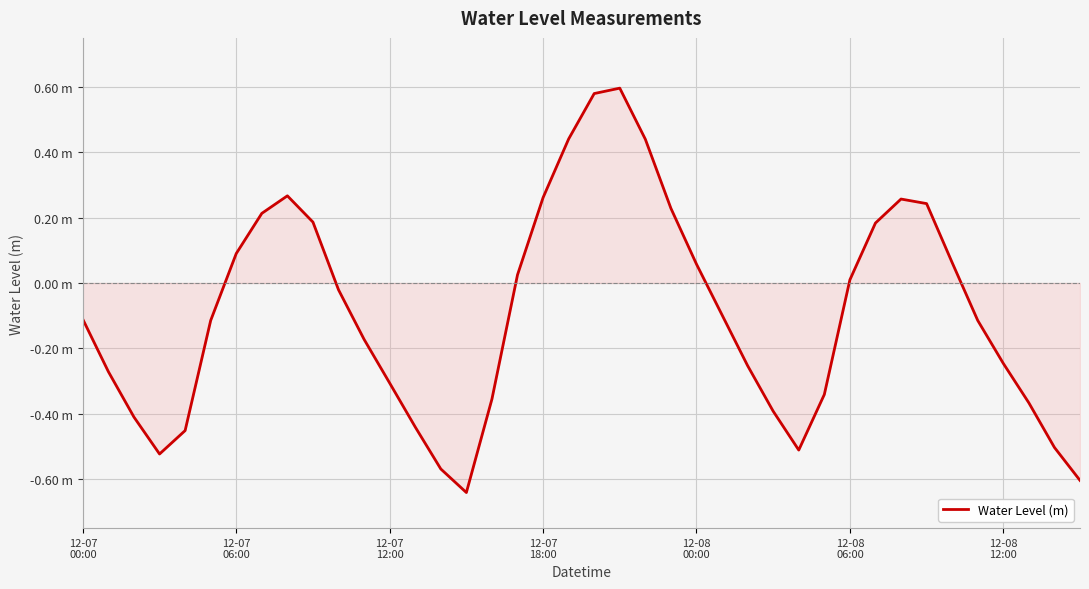

Does the chart have visible grid lines?

Yes